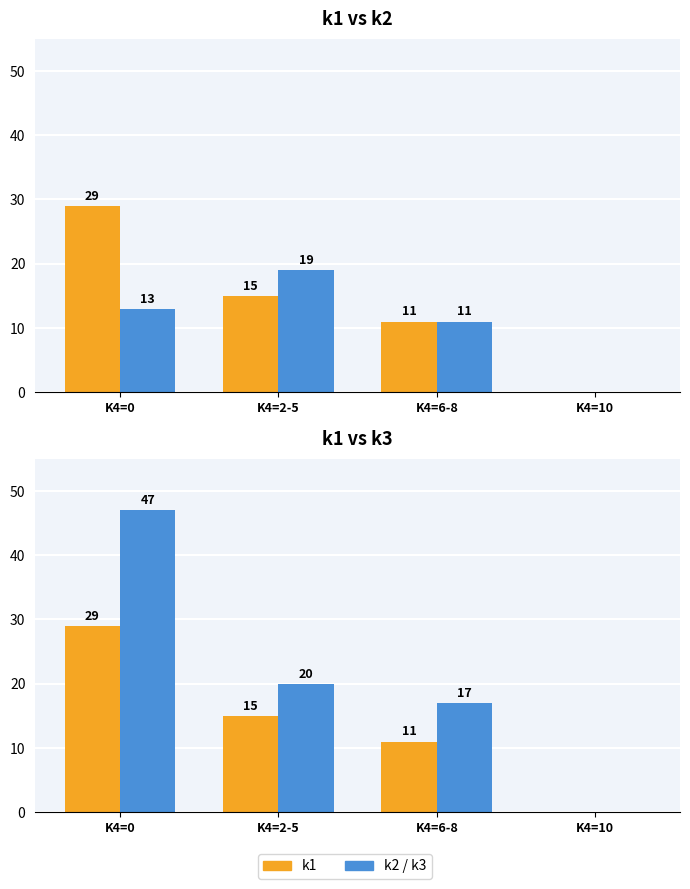

Rank the series by their average value, from lowest to highest.

k2, k1, k3